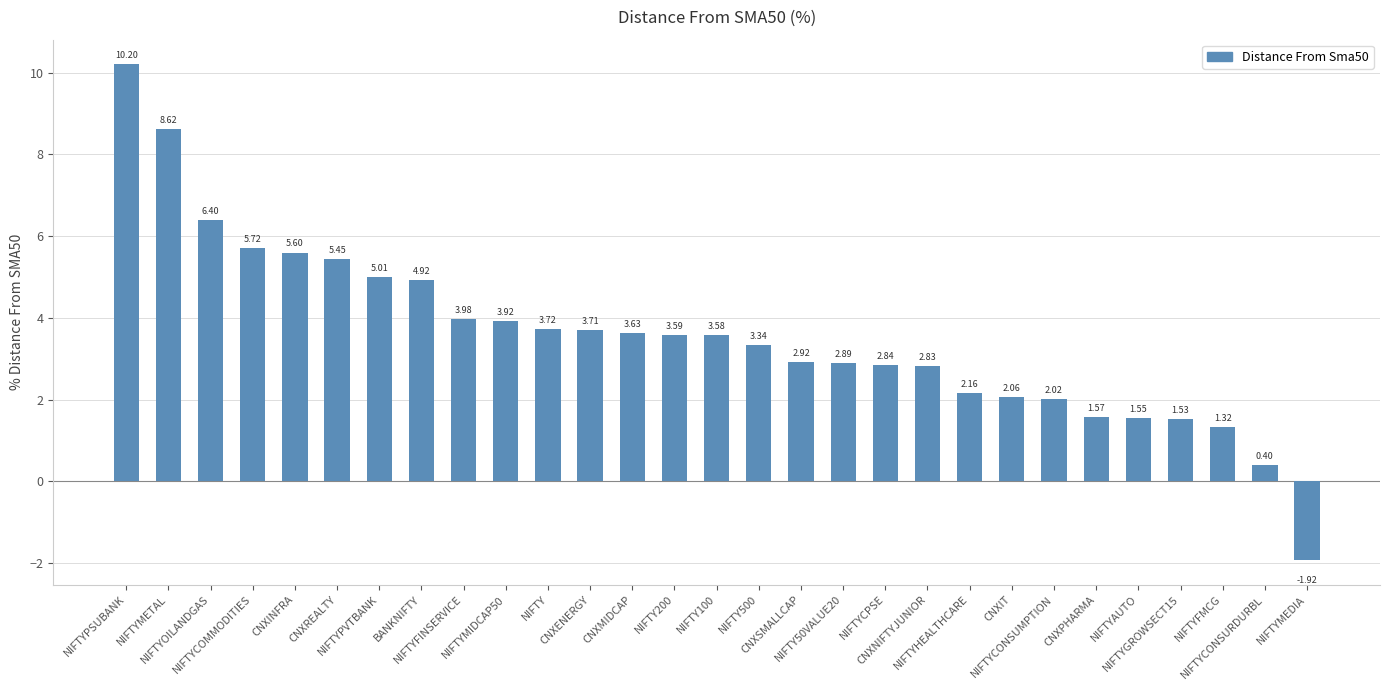

What is the ratio of the value at NIFTY50VALUE20 to the value at CNXREALTY?

0.5